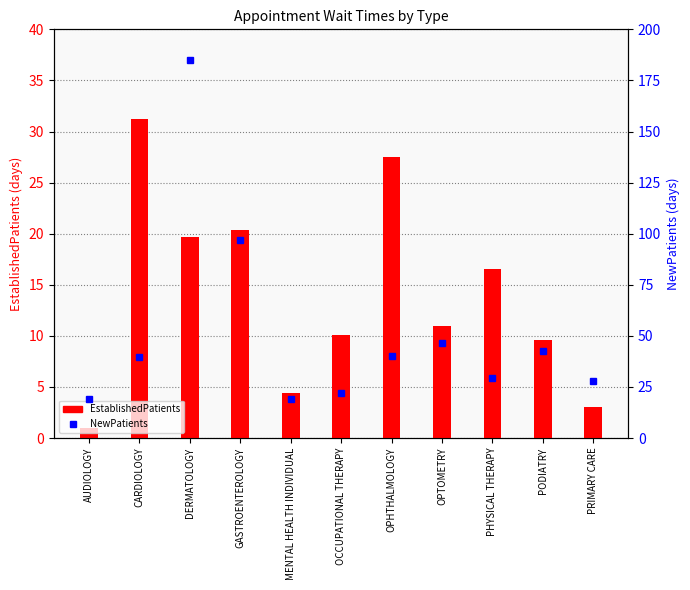

Which has a higher value, PODIATRY or DERMATOLOGY?

DERMATOLOGY